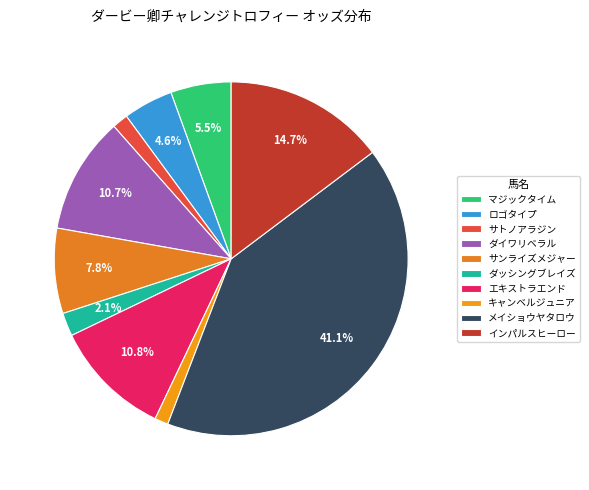

What is the total percentage of エキストラエンド and メイショウヤタロウ?

51.9%